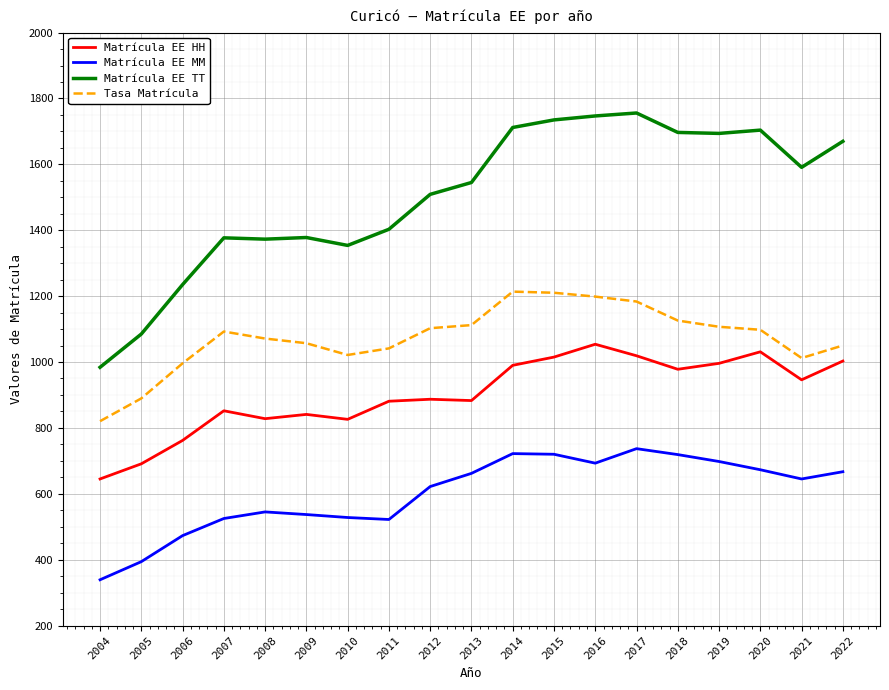

Which series changed the most between 2010 and 2014?

Matrícula EE TT